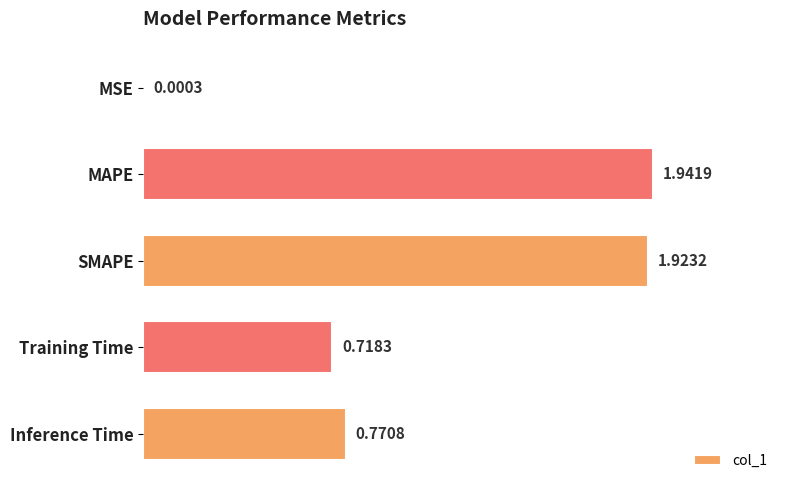

Where is the data nearest to the value 0?

MSE